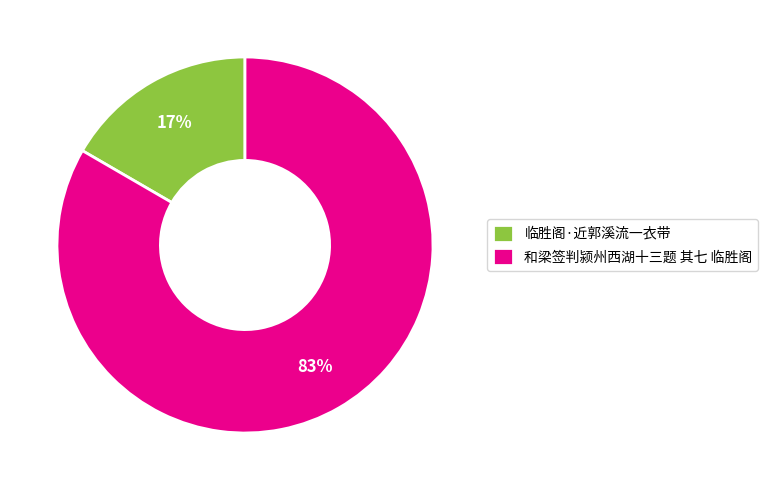

What is the largest slice in the pie chart?

和梁签判颍州西湖十三题 其七 临胜阁